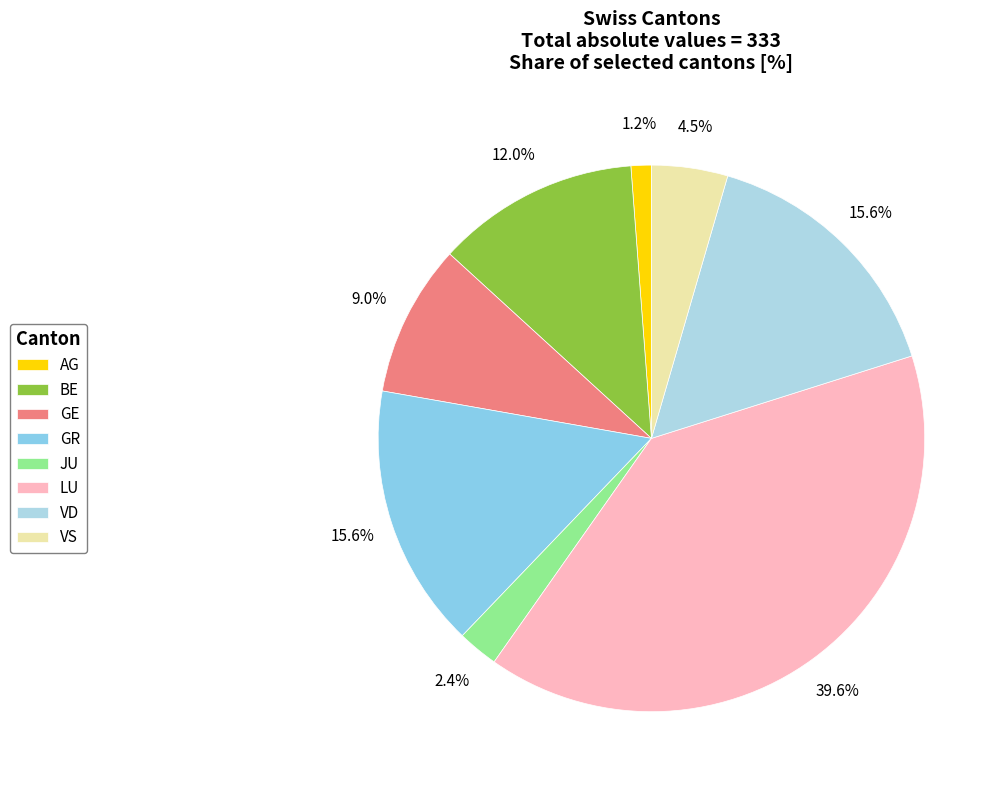

Combined, do AG and GE account for over 50%?

No